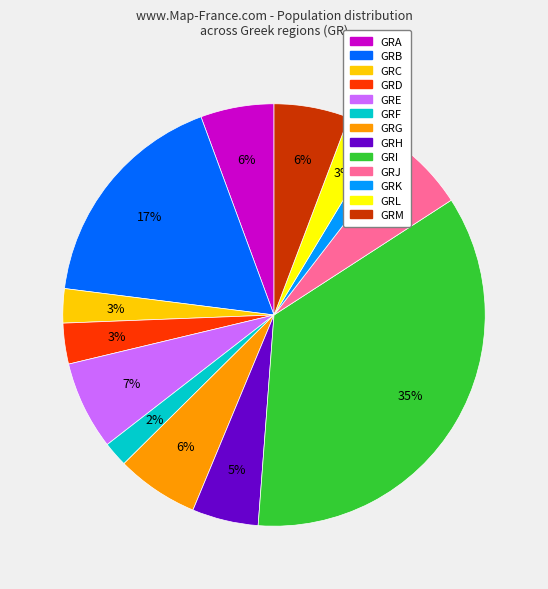

How many segments does this pie chart have?

13